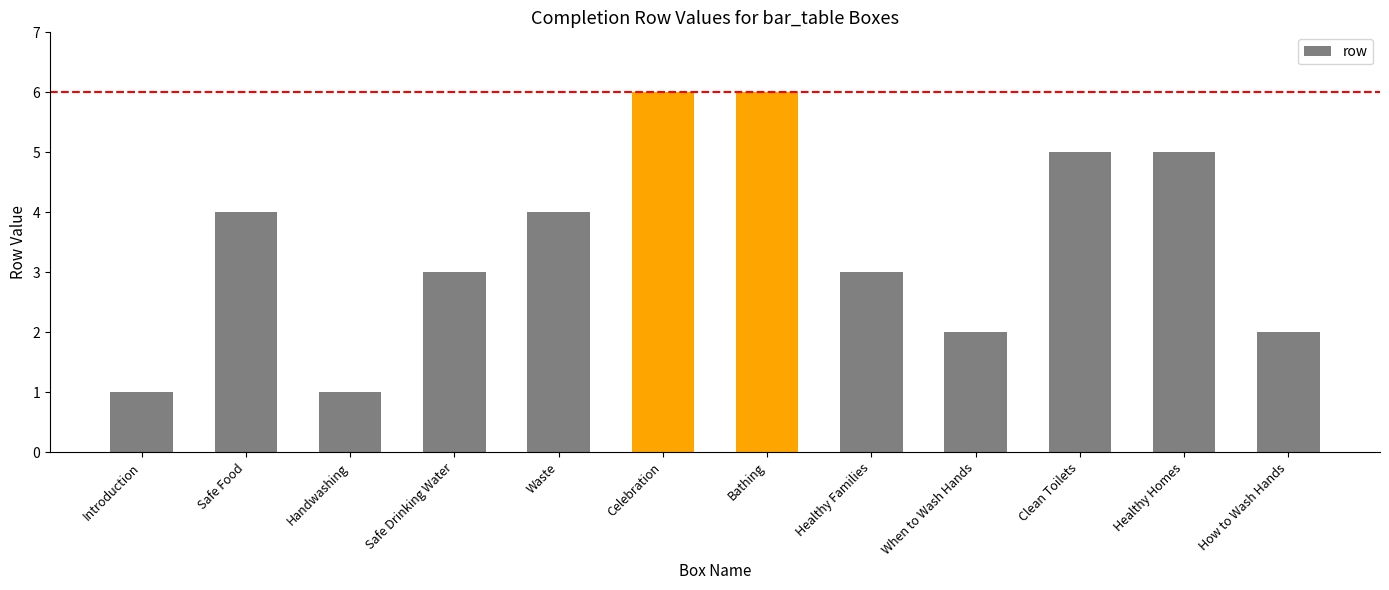

How many data points does each series have?

12